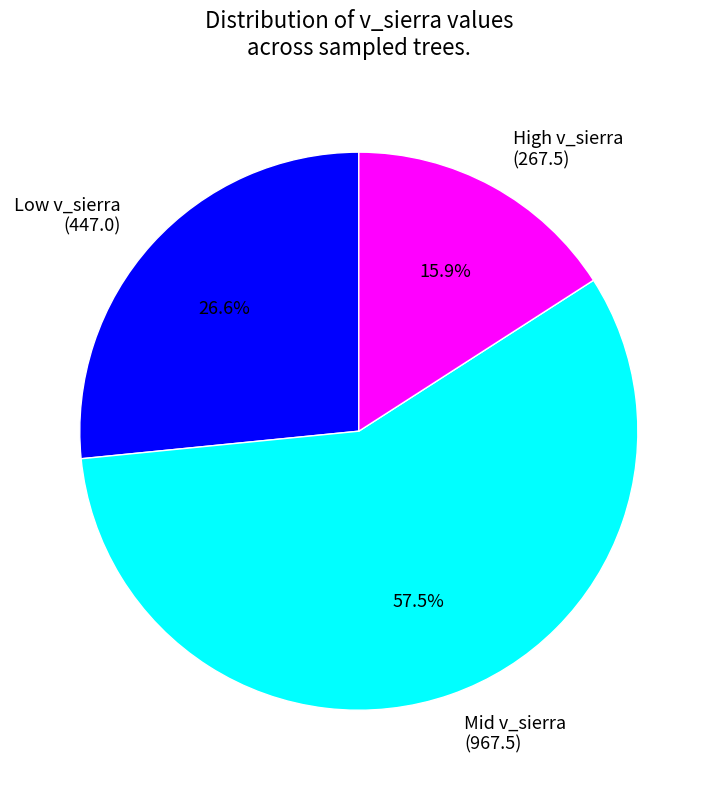

Is the sum of Low v_sierra (447.0) and High v_sierra (267.5) greater than half?

No